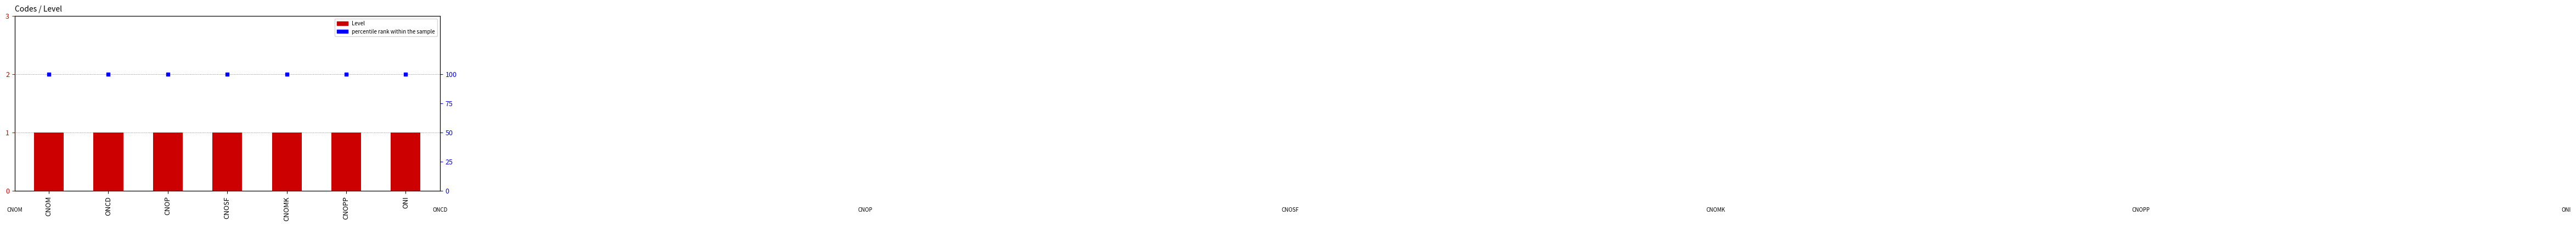

At which label does percentile rank within the sample reach its minimum?

CNOM